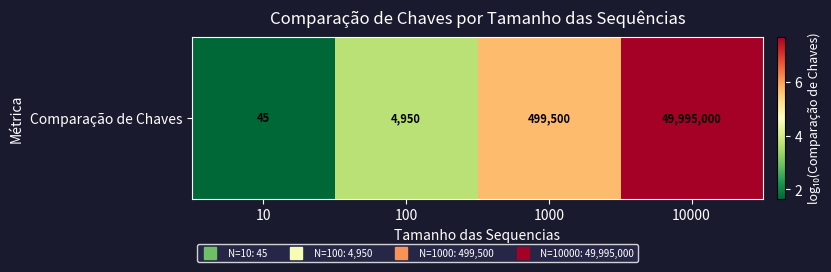

What is the approximate value at 100?

3.7